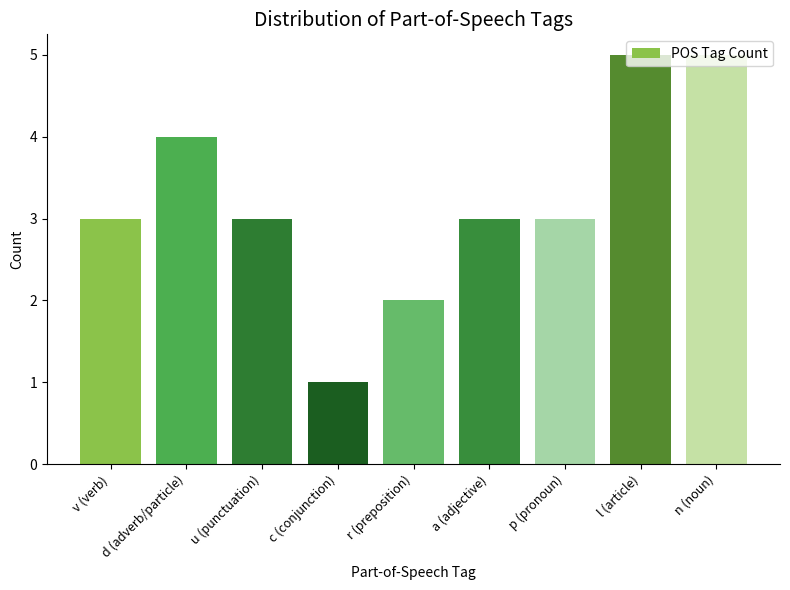

How many values are between 3 and 4?

5